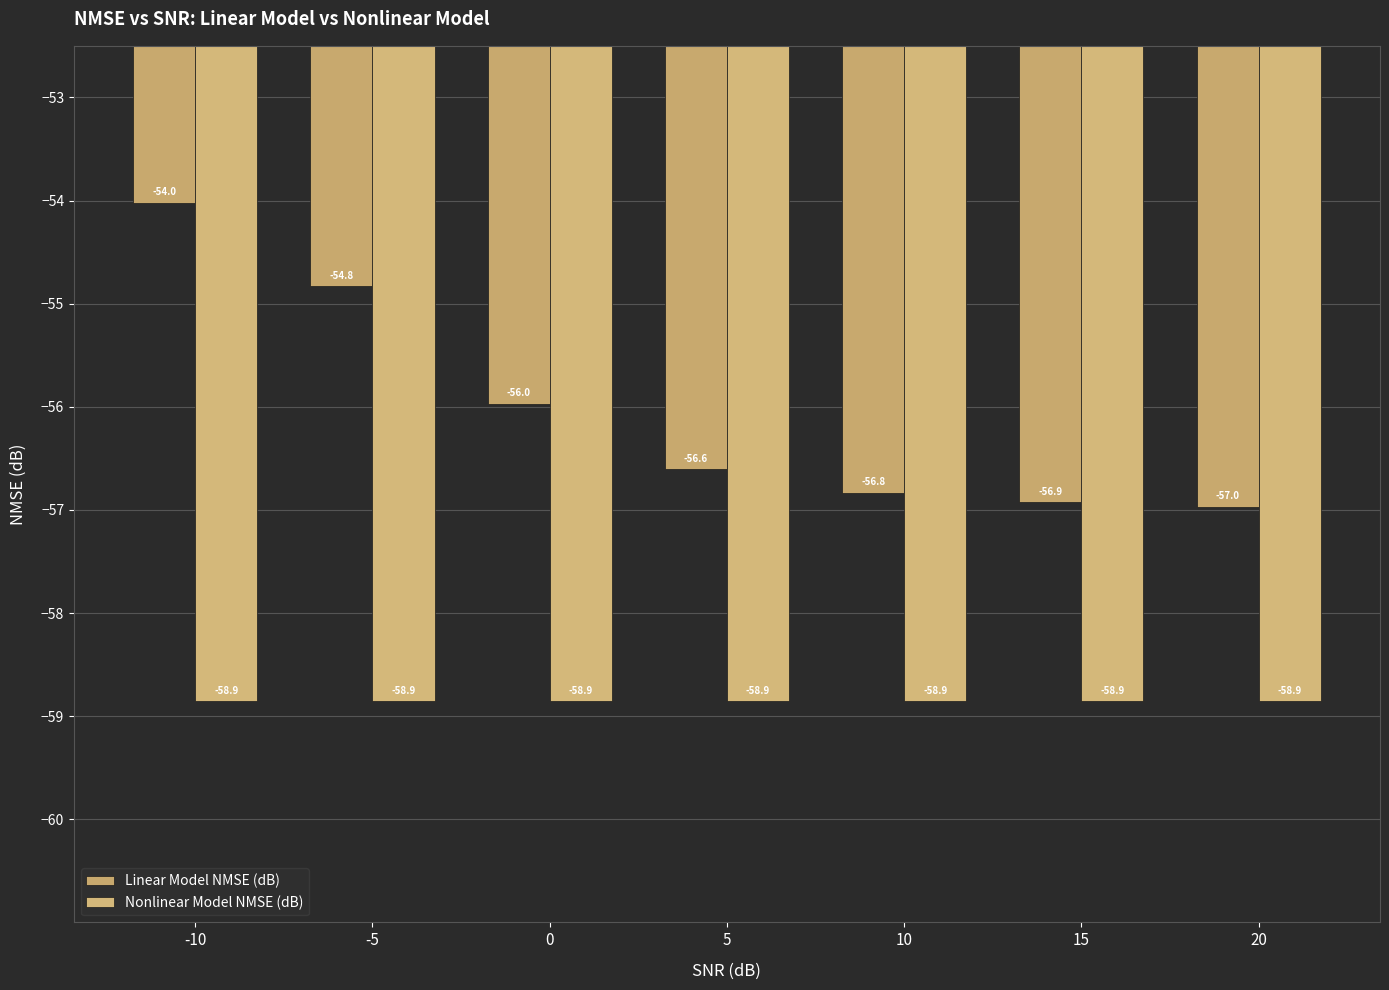

What is the difference between the Linear Model NMSE (dB) values at -10 and 0?

2.0